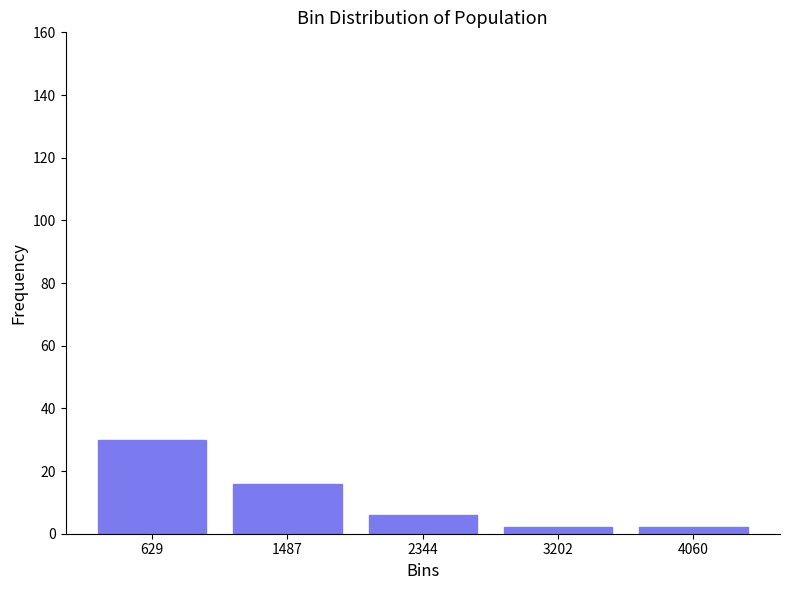

Reading left to right, list every bar in this chart as the range it spans on the x-axis followed by its height. Neither the bar edges nor the heights are printed on the chart, so give them approximately, as read against the axes.

200 to 1100: 30
1100 to 1900: 16
1900 to 2800: 6
2800 to 3600: 2
3600 to 4500: 2